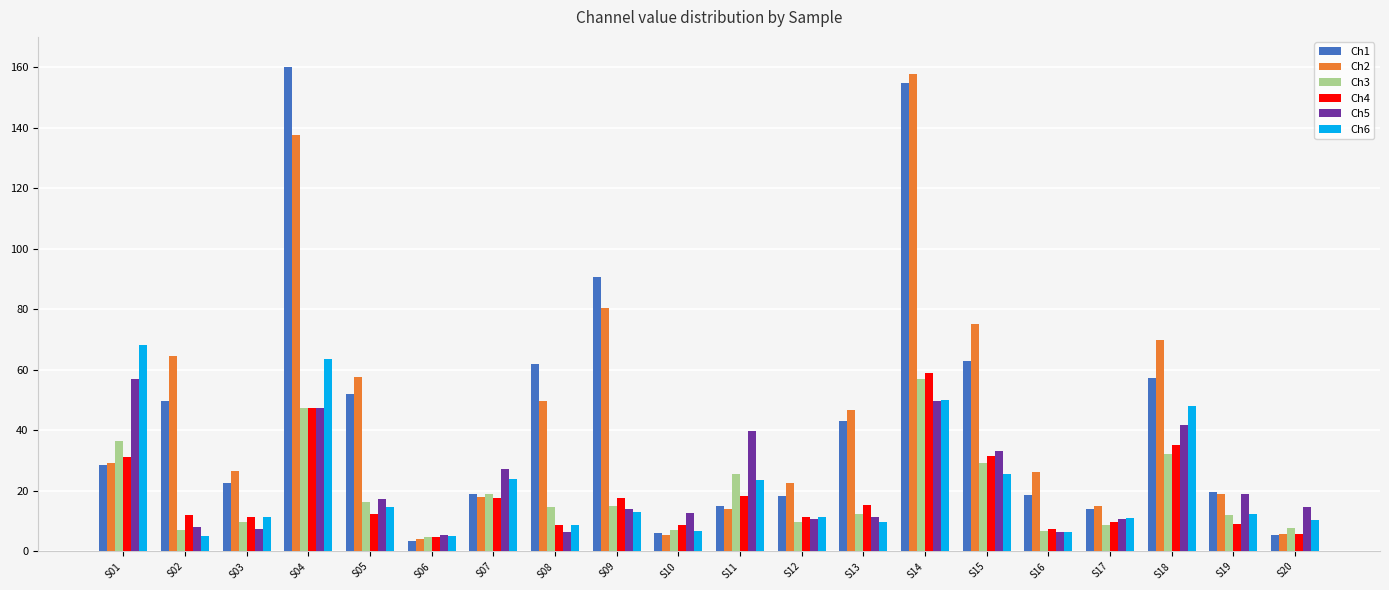

What is the difference between the maximum and minimum values in the Ch2 series?

153.5